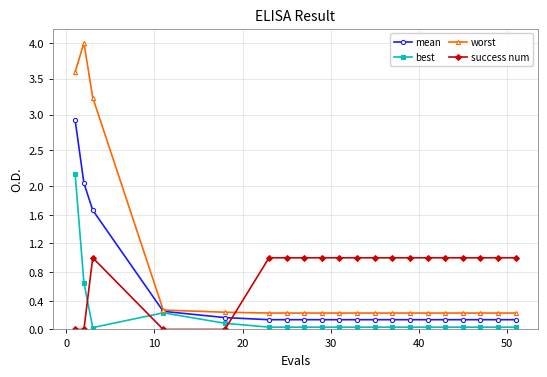

Rank the series by their maximum value, from lowest to highest.

success num, best, mean, worst